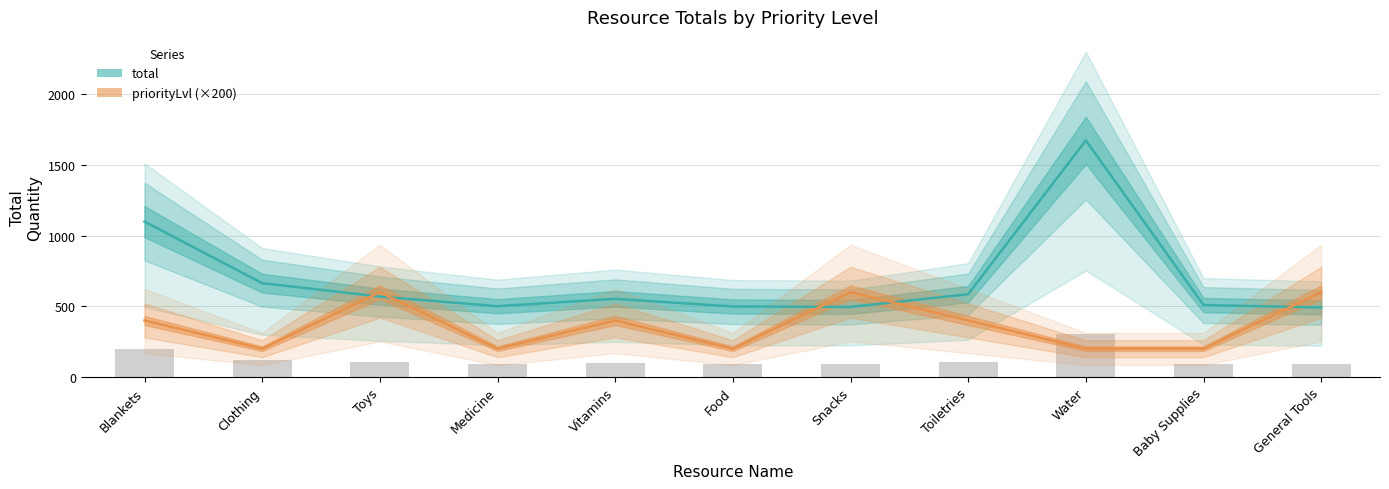

What is the sum of the priorityLvl values at Water and Clothing?

400